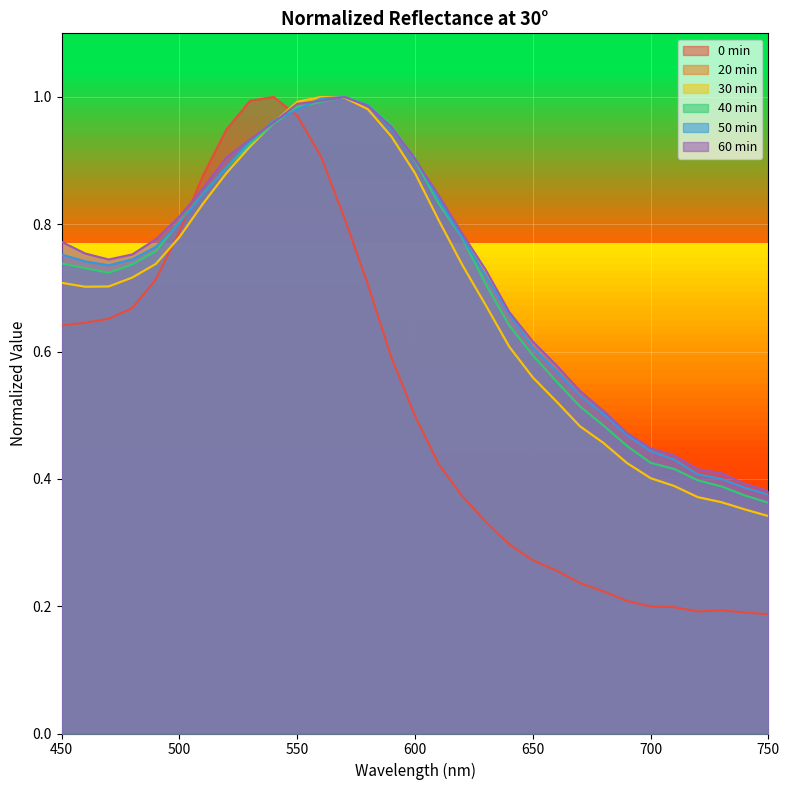

What is the spread (max minus min) of values at 660?

0.3